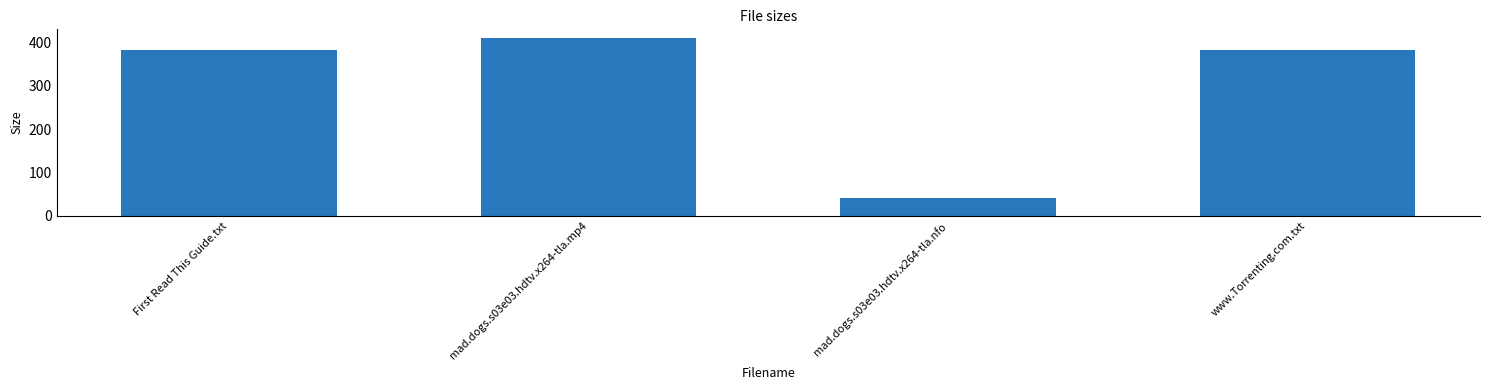

What is the change in value from mad.dogs.s03e03.hdtv.x264-tla.mp4 to www.Torrenting.com.txt?

-27.9